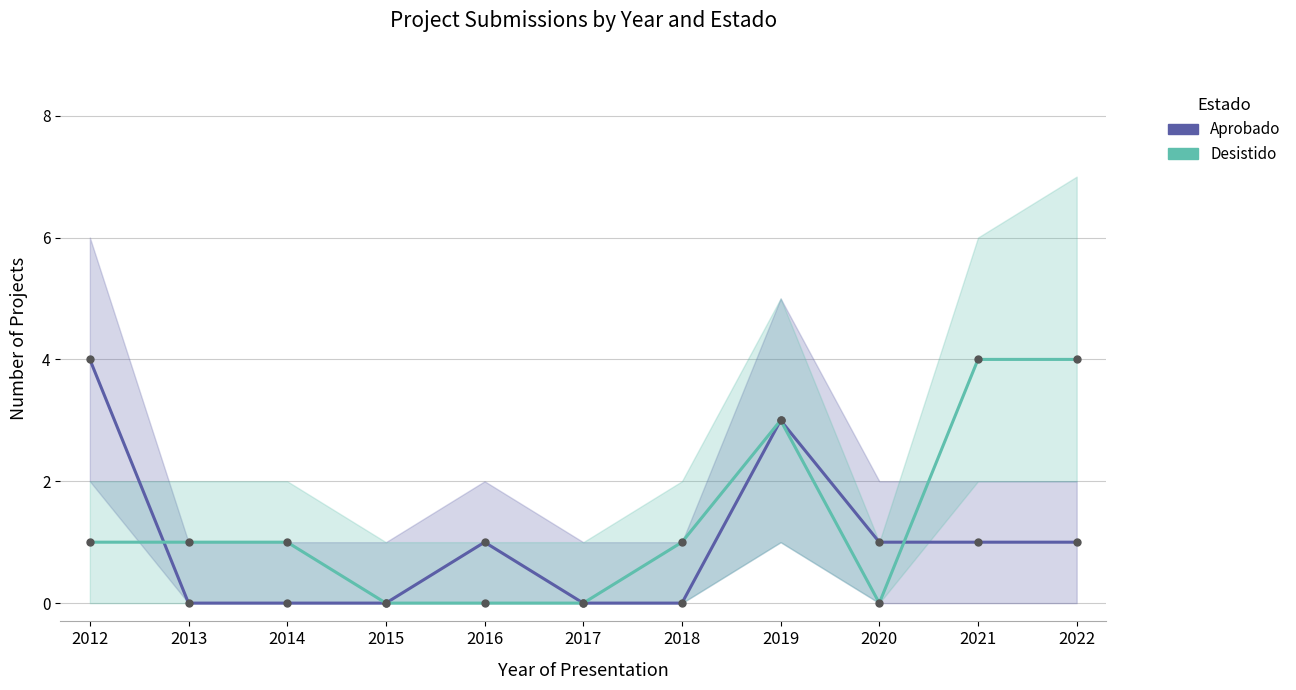

What are all the series names shown in the legend?

Aprobado, Desistido